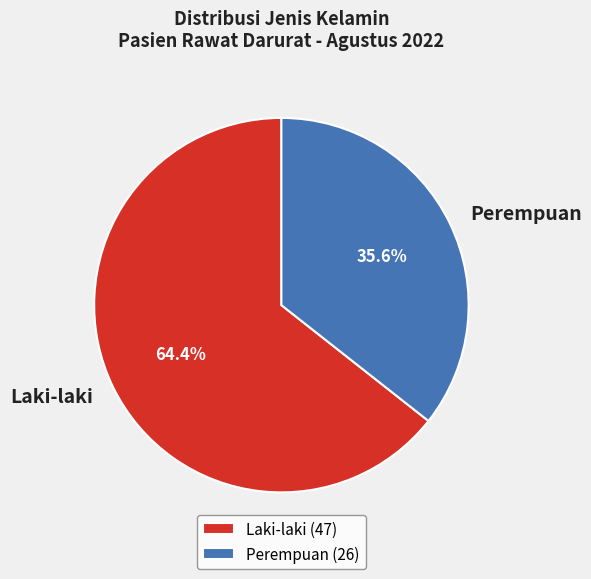

Rank the categories by value from highest to lowest.

Laki-laki (47), Perempuan (26)